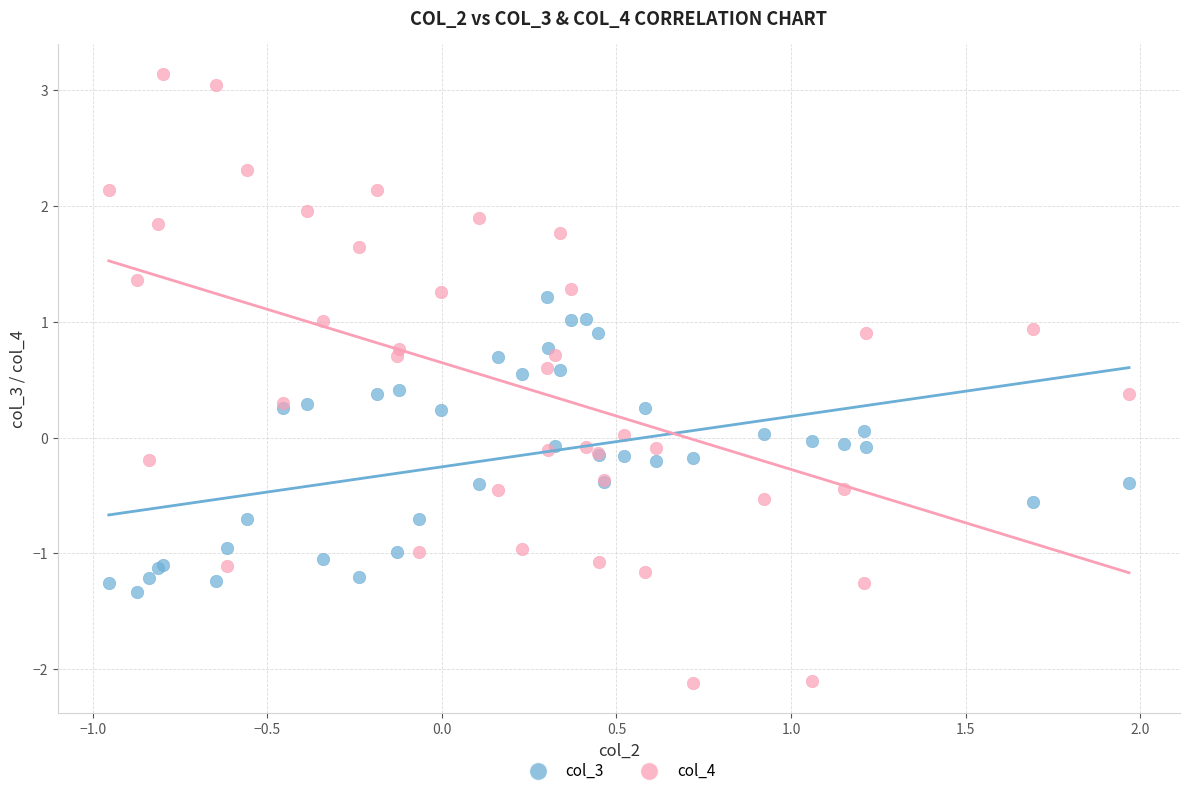

Which series reaches the minimum Y coordinate?

col_4